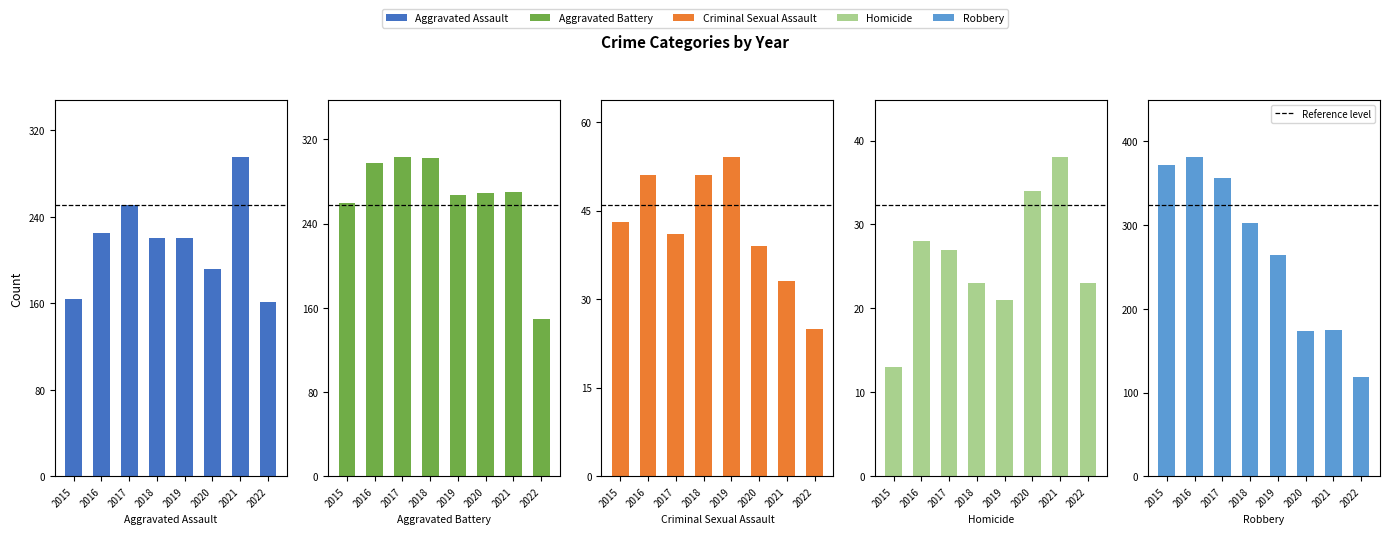

What is the difference between the Robbery values at 2018 and 2015?

70